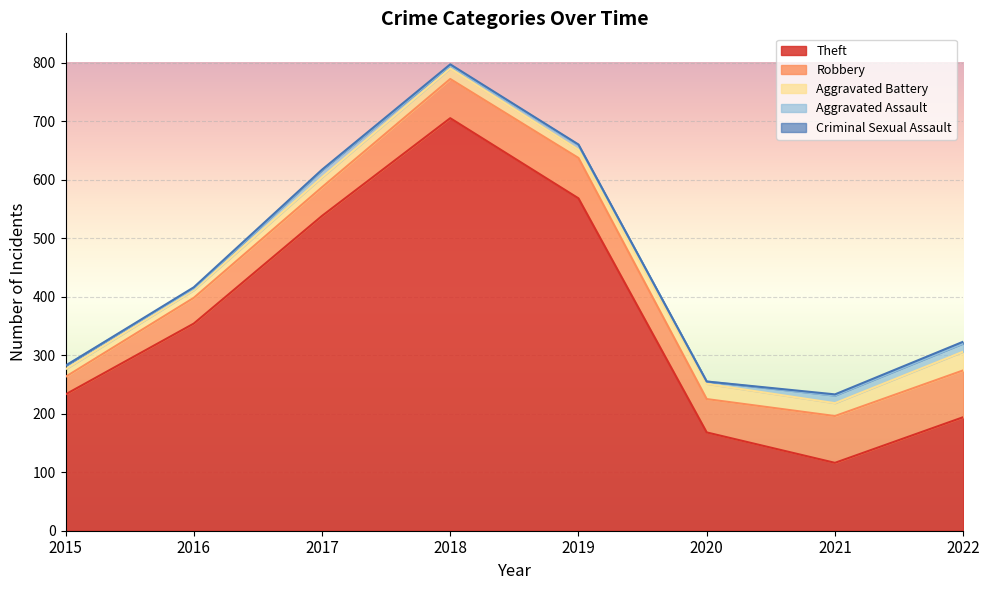

True or false: Theft has more than 0 interior local peaks.

True